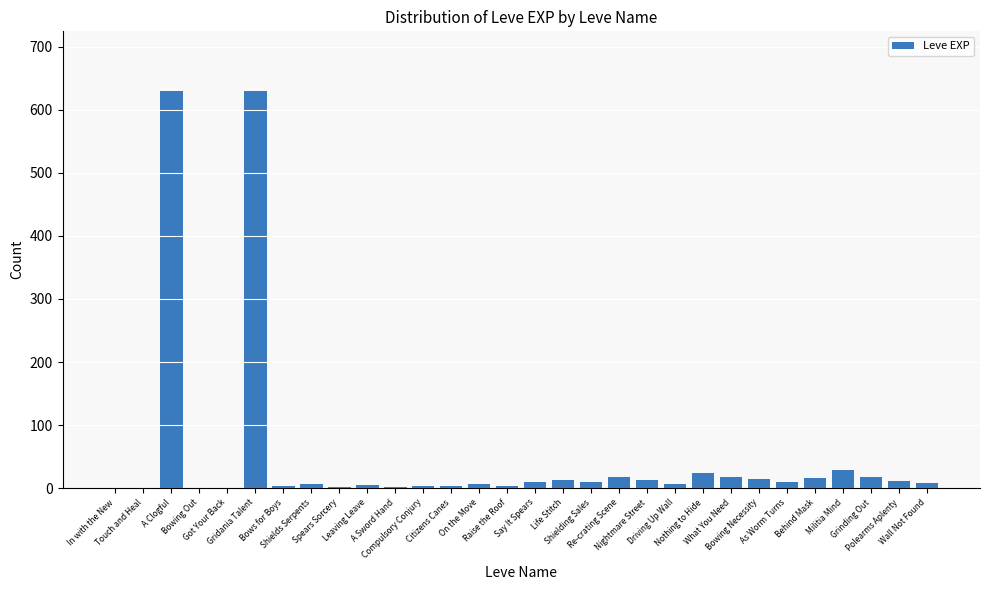

Are the bars horizontal?

No